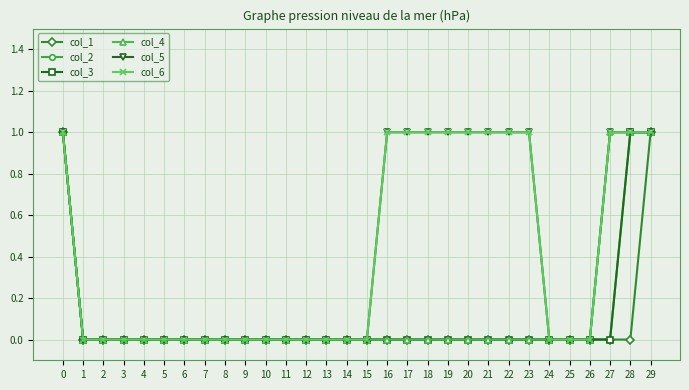

Is the value of col_4 at 1 greater than the value of col_5 at 10?

No